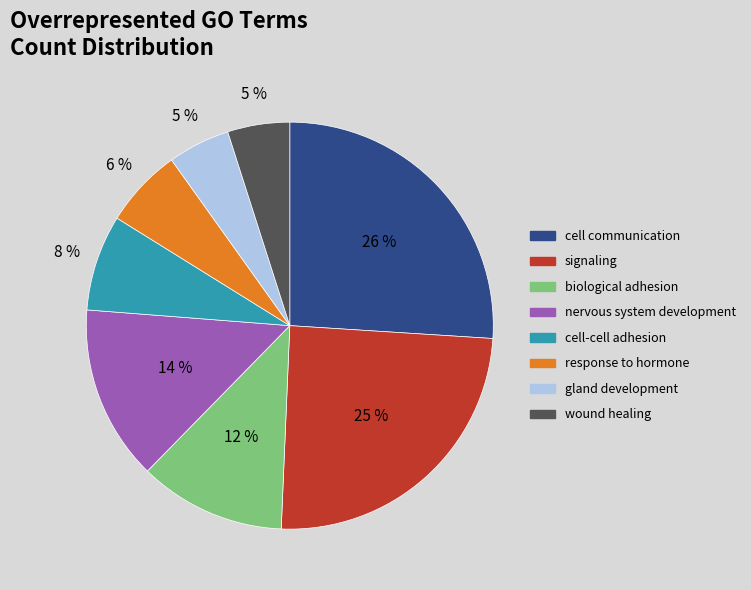

To the nearest percent, what is the average slice percentage?

12%